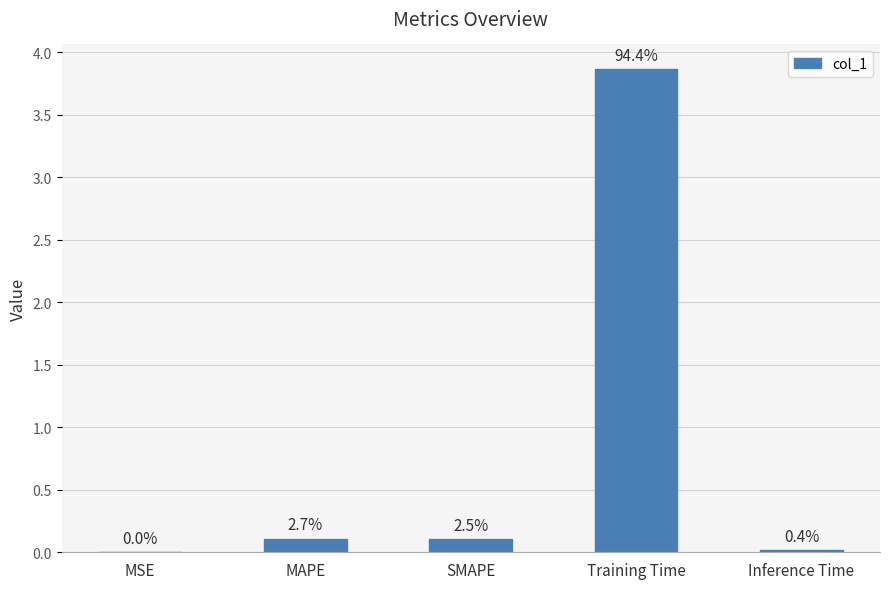

Rank the categories by value from lowest to highest.

MSE, Inference Time, SMAPE, MAPE, Training Time